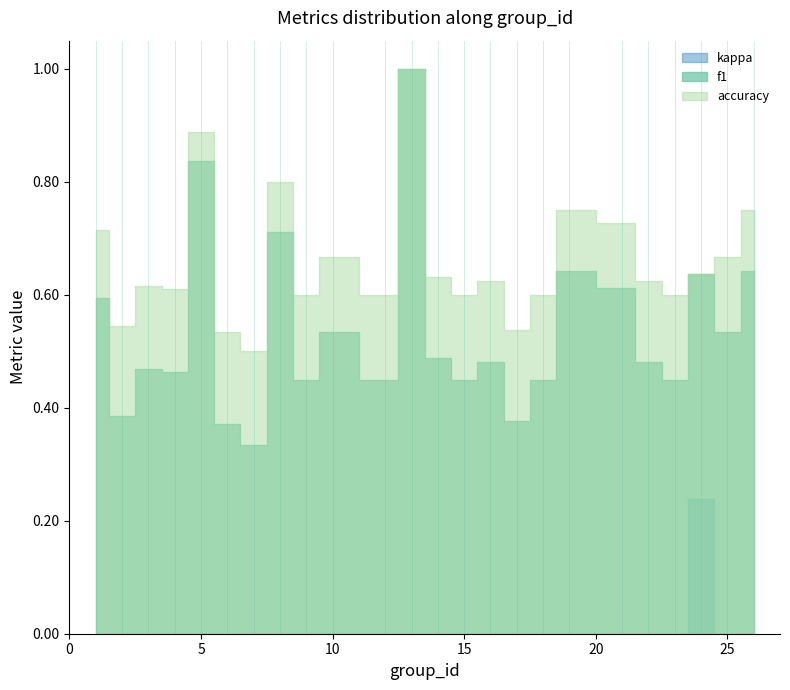

At which label is accuracy closest to 0?

7